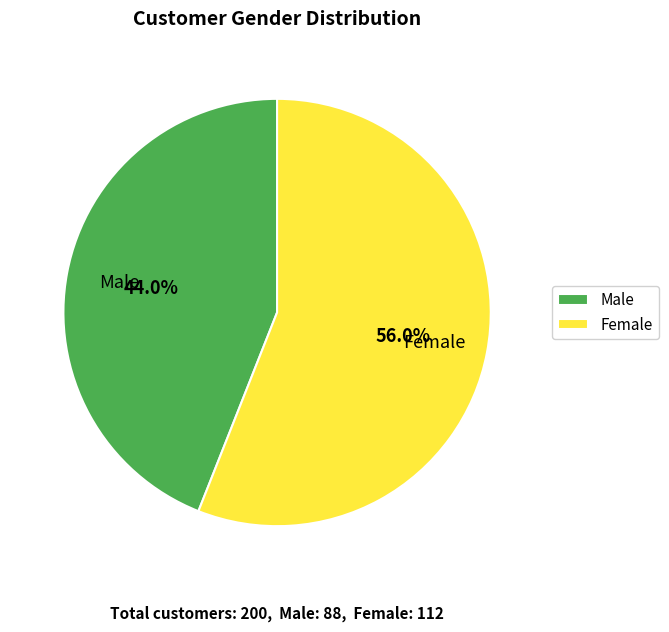

The Male slice represents 44% of the pie. True or false?

True